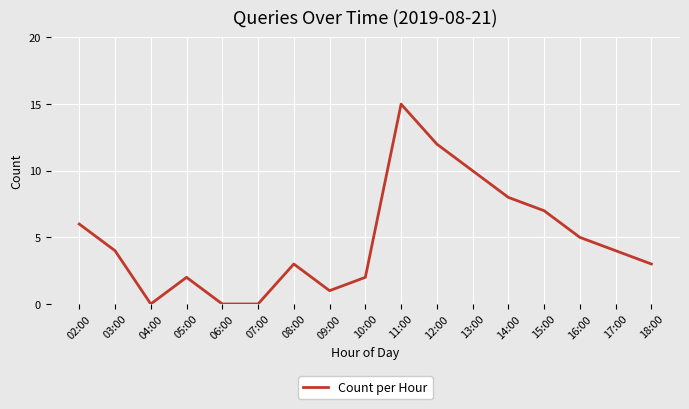

What is the sum of all values?

82